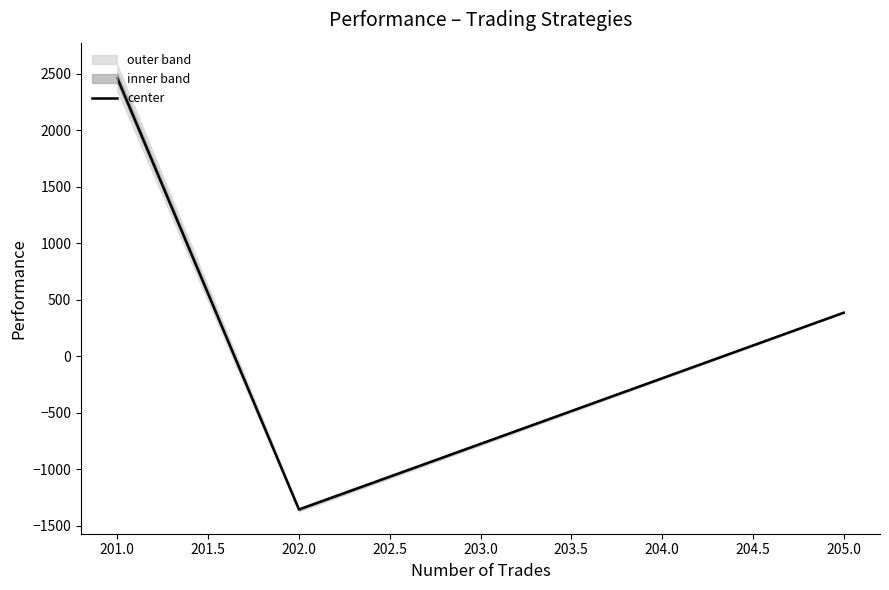

List the labels in order of center value, smallest first.

202.0, 205.0, 201.0